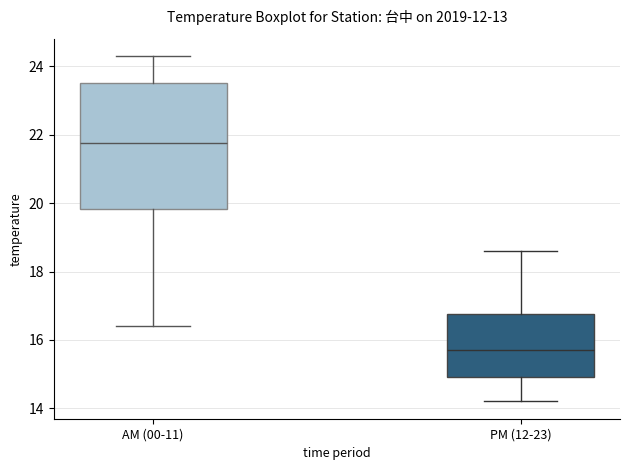

Which box is the tallest, from its lower edge to its upper edge?

AM (00-11)